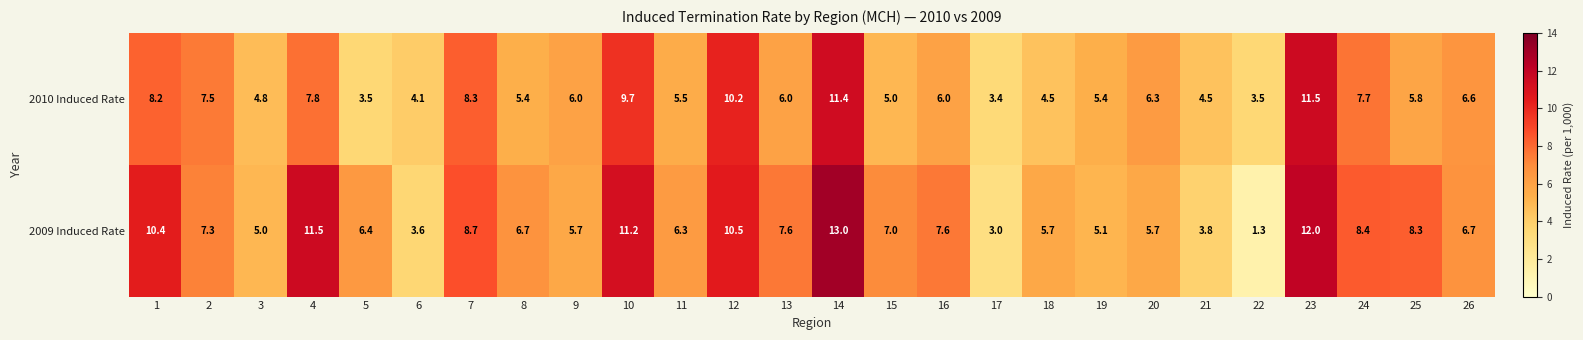

Rank the series by their average value, from highest to lowest.

2009 Induced Rate, 2010 Induced Rate